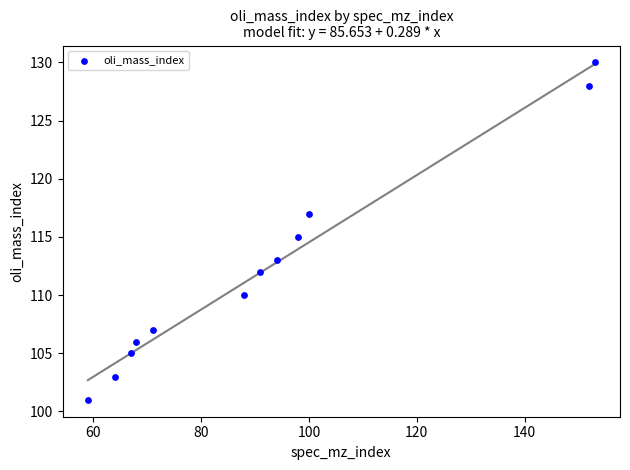

What is the range of X values (max minus min)?

94